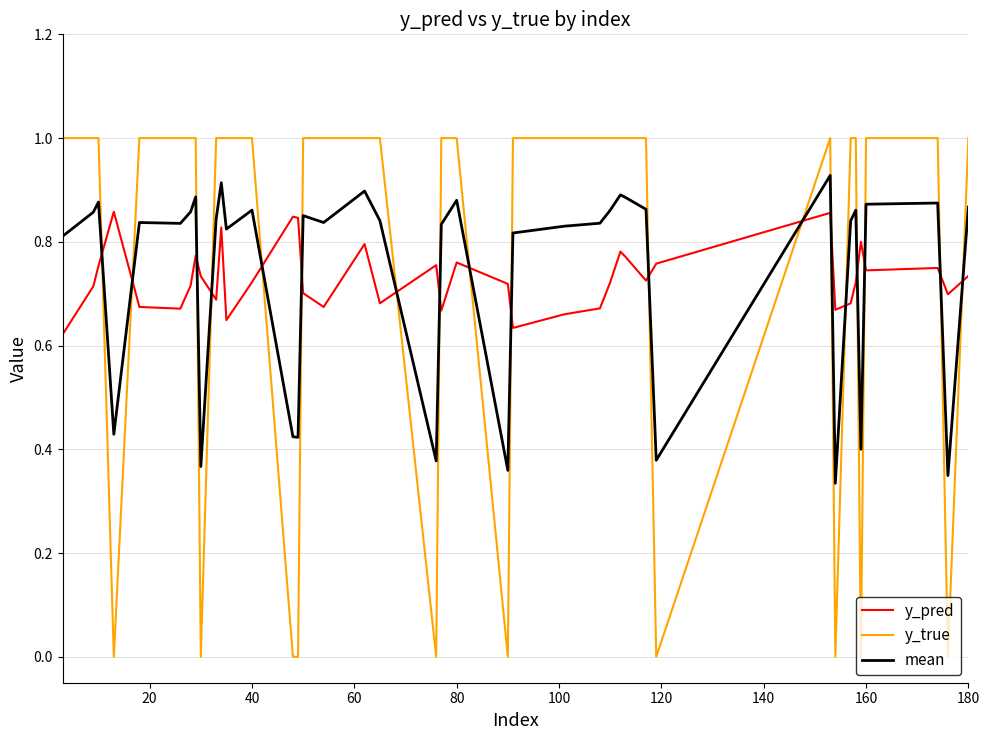

After their last crossing, which series has the higher values: y_pred or y_true?

y_true